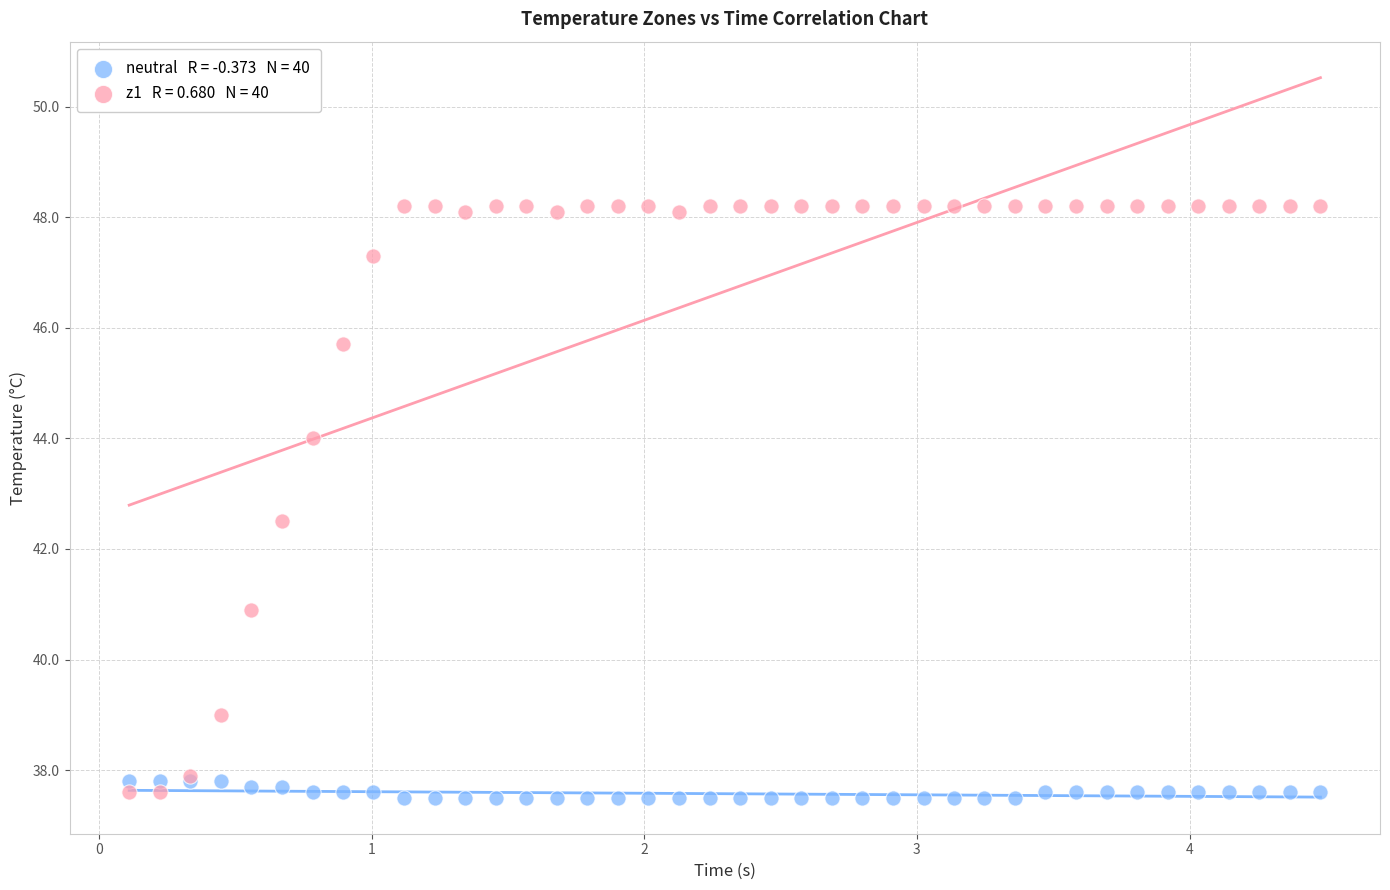

Across all series, what Y value is closest to 42?

42.5